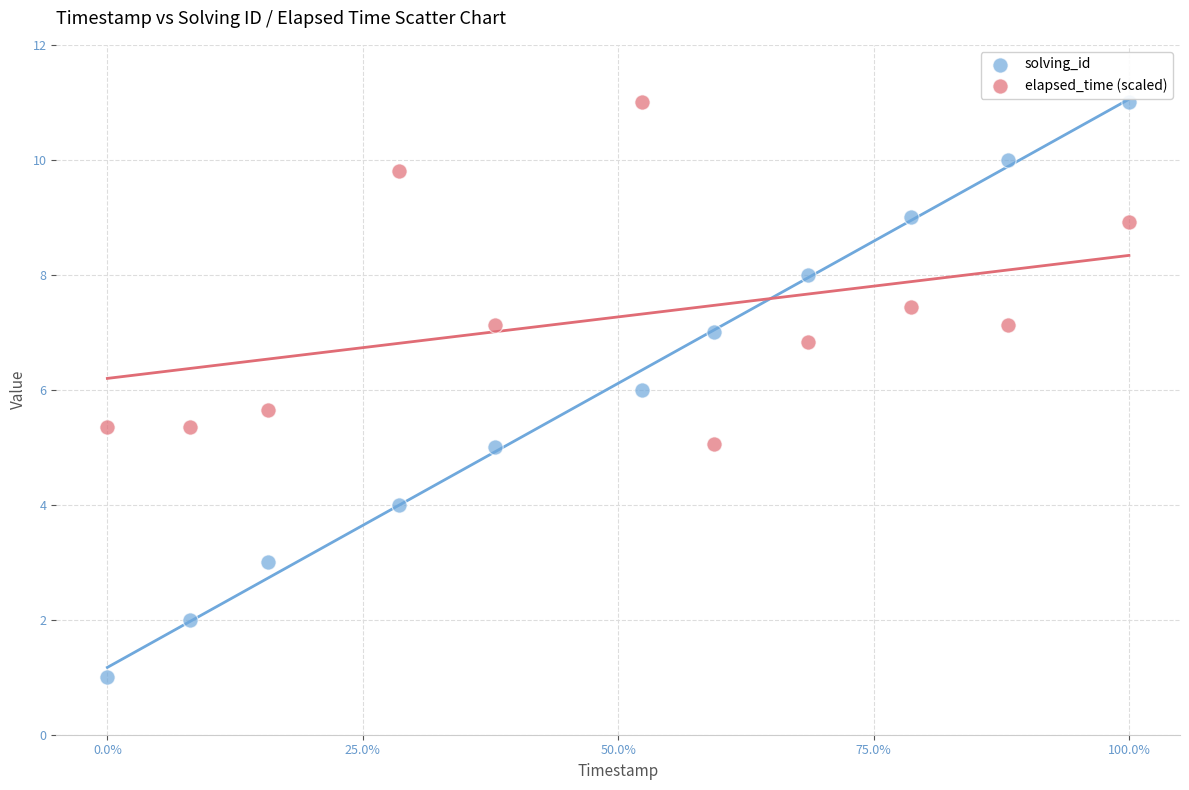

What are all the series names shown in the legend?

solving_id, elapsed_time (scaled)